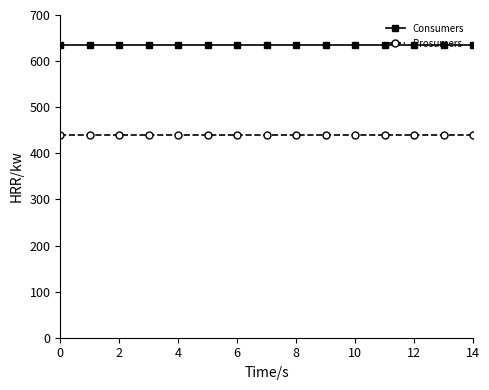

Reading left to right, transcribe all the data shown in this chart.

Consumers: 635	635	635	635	635	635	635	635	635	635	635	635	635	635	635
Prosumers: 440	440	440	440	440	440	440	440	440	440	440	440	440	440	440